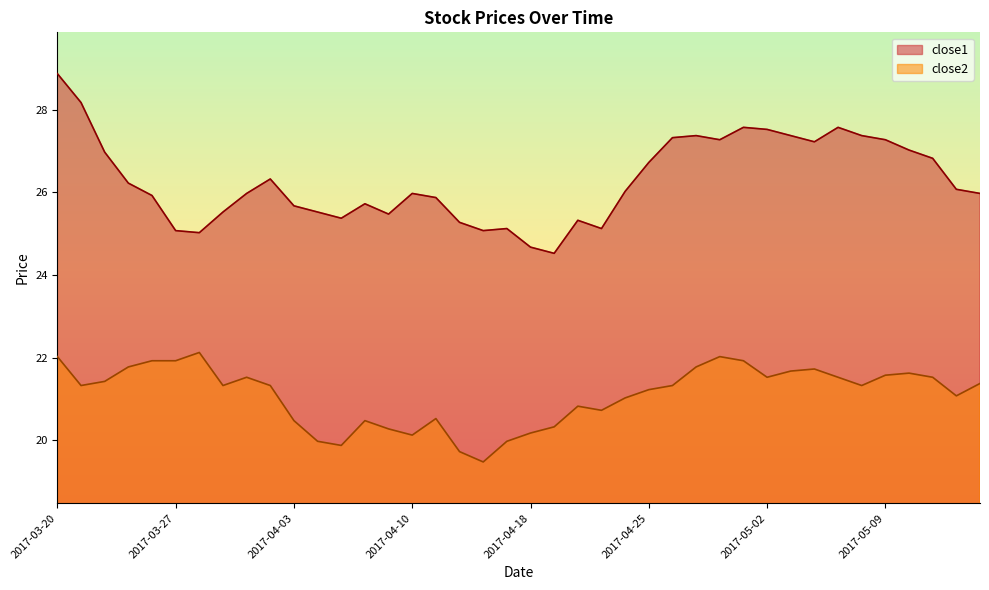

Which series has the largest range (max minus min)?

close1